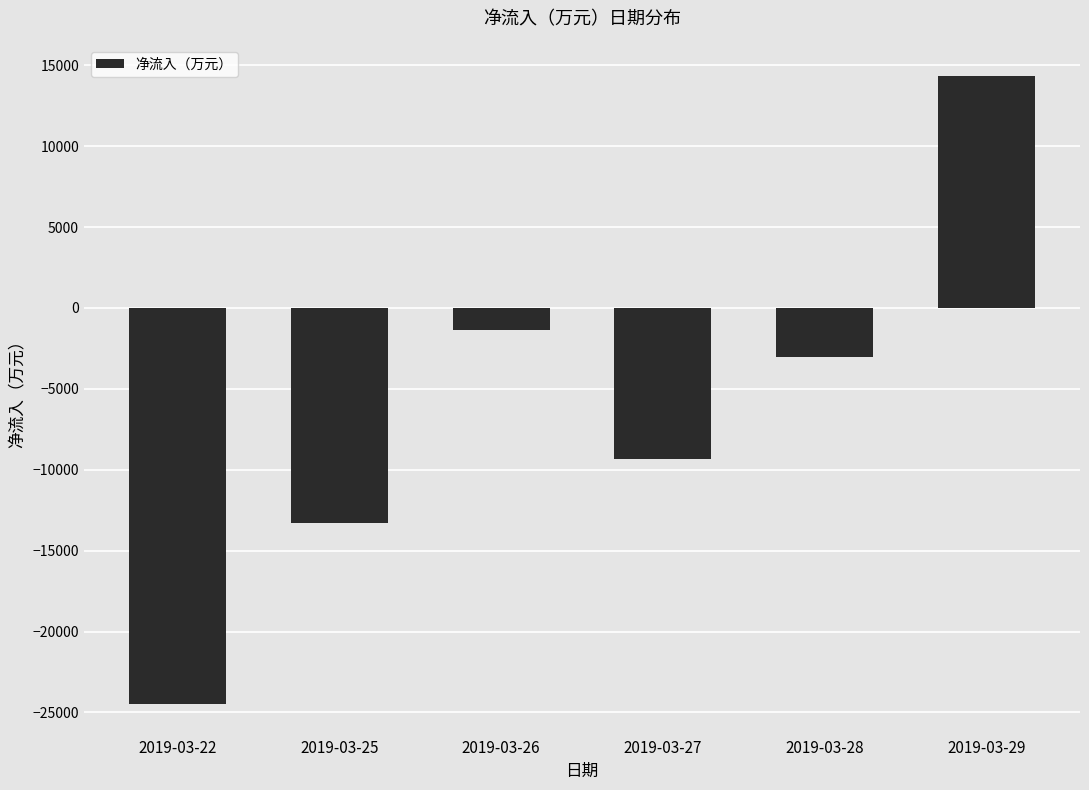

Rank the categories by value from lowest to highest.

2019-03-22, 2019-03-25, 2019-03-27, 2019-03-28, 2019-03-26, 2019-03-29